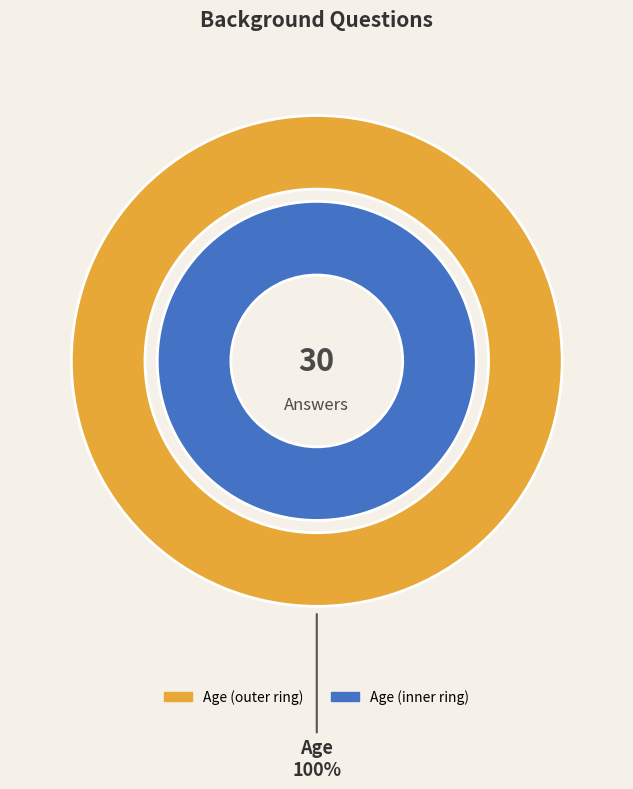

Is there any slice that represents more than half of the pie?

Yes